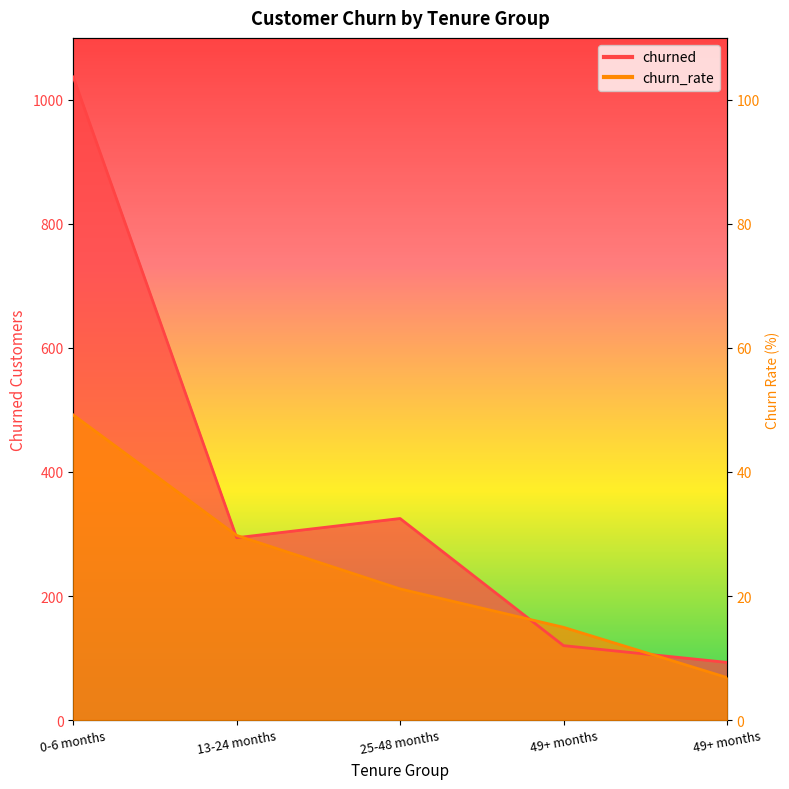

True or false: churned has more than 0 interior local peaks.

True